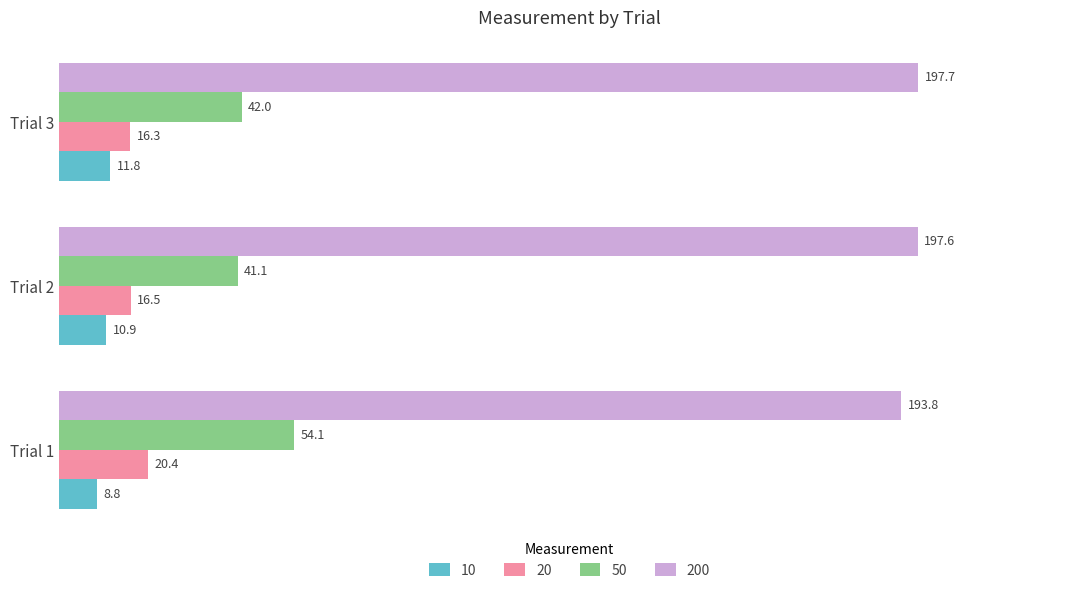

Which series has the largest range (max minus min)?

50